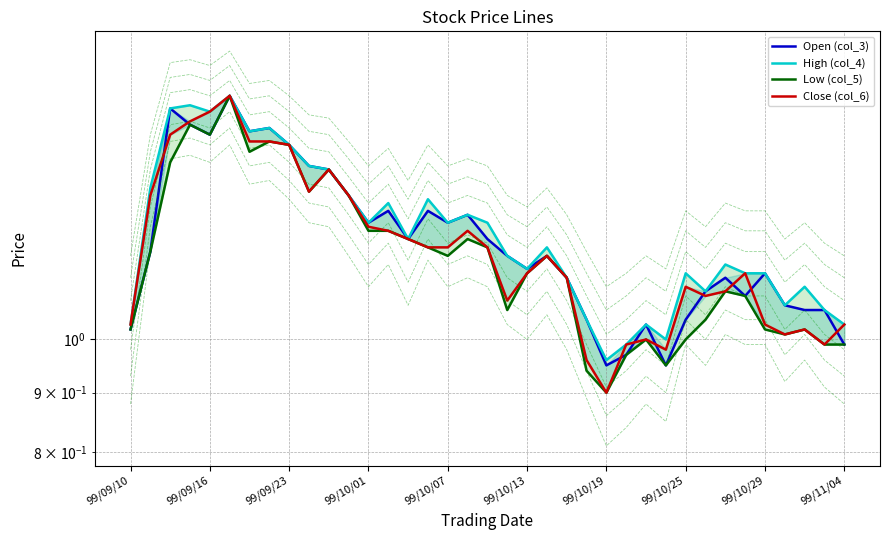

Between 99/10/25 and 17, which series saw the biggest shift?

Low (col_5)